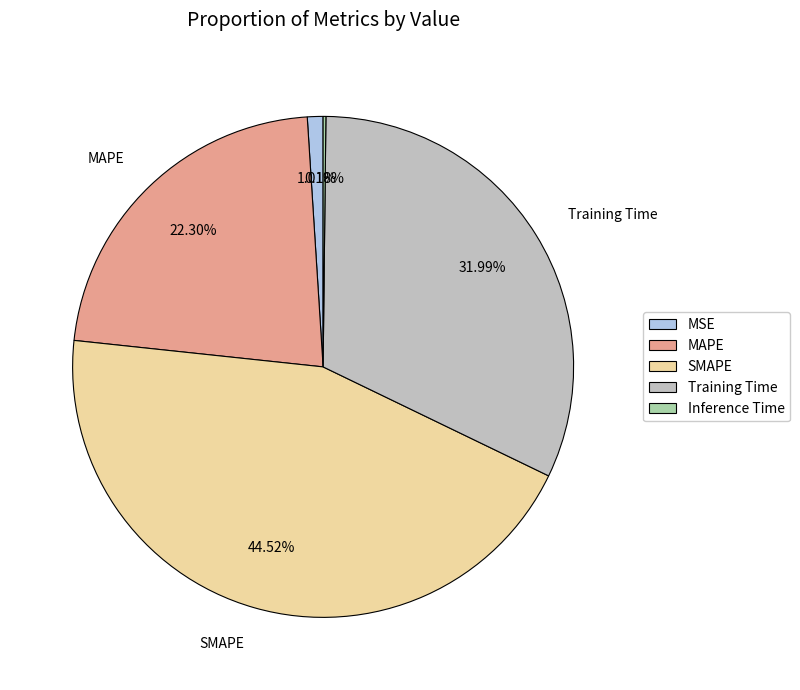

Combined, what portion of the pie is MSE and Inference Time?

1.2%